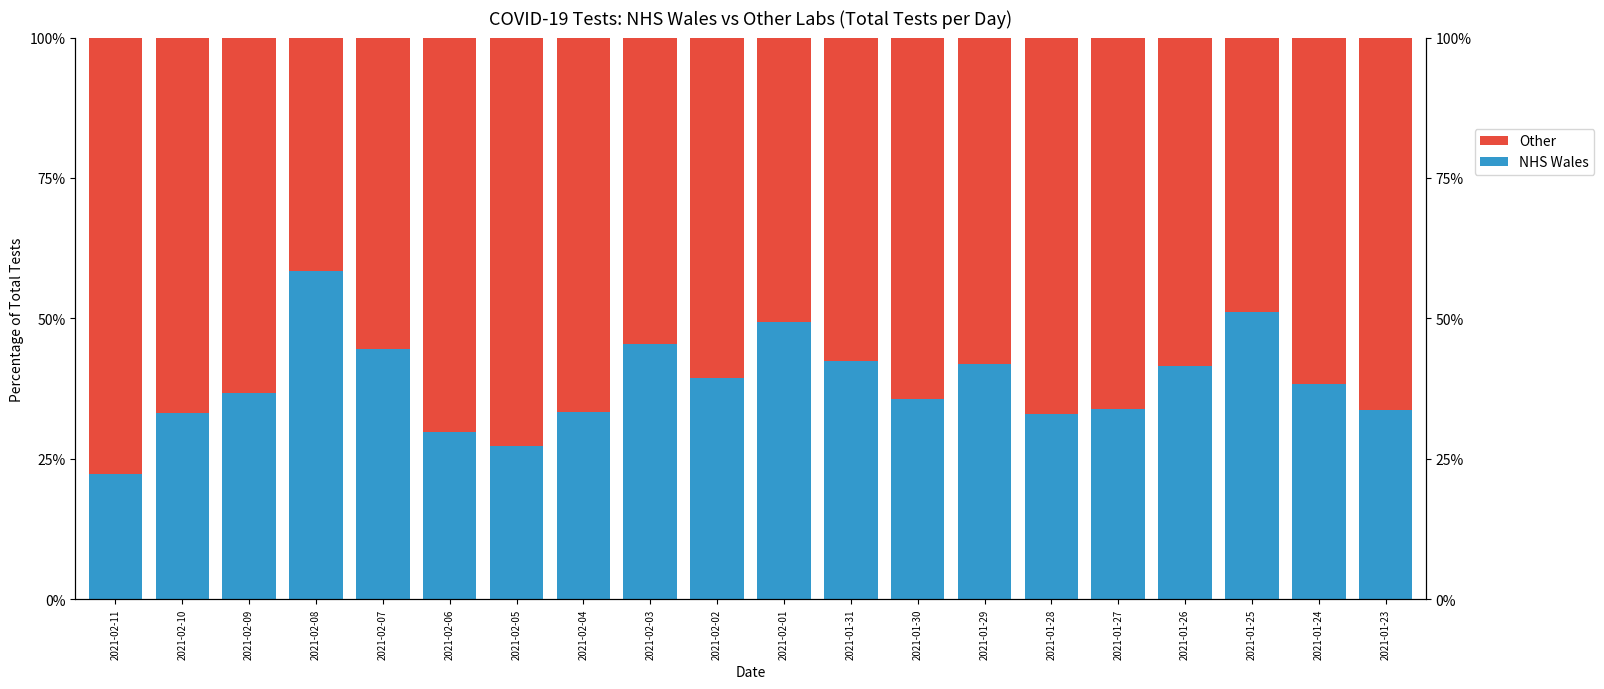

Rank the series at 2021-01-31 from highest to lowest value.

Other, NHS Wales